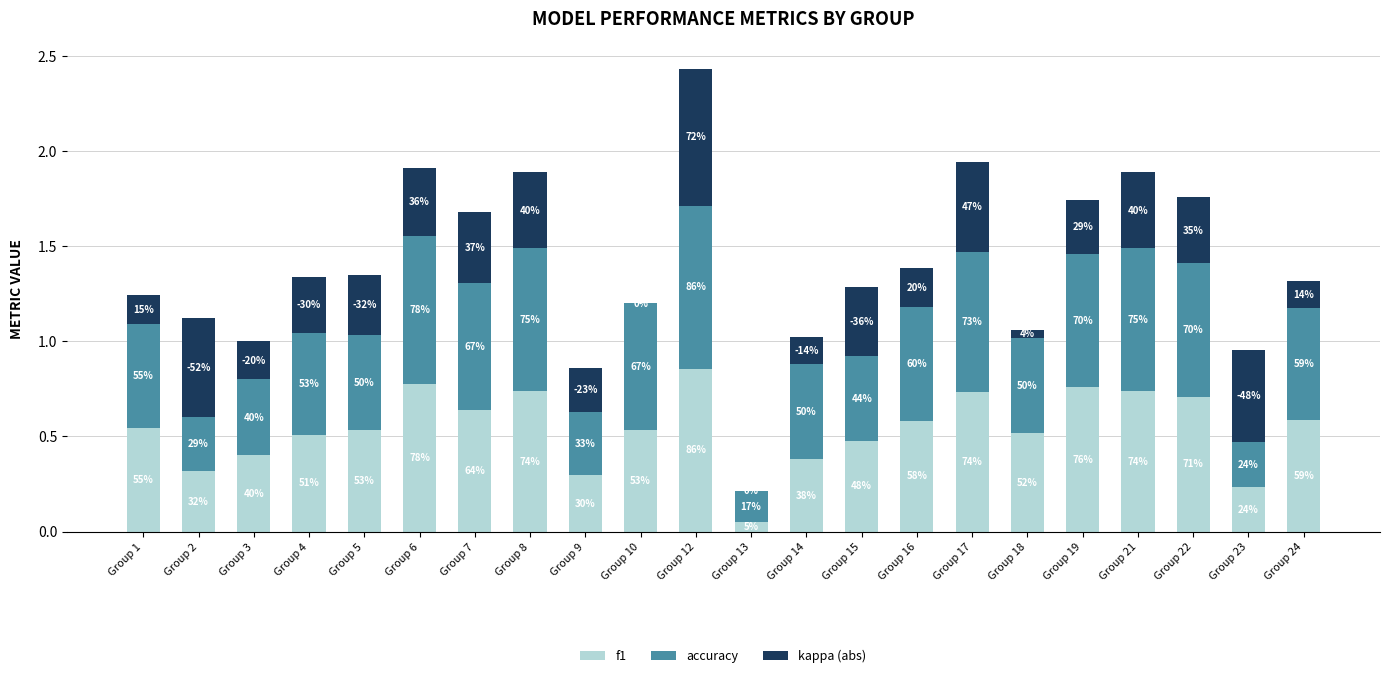

Which series has the widest spread of values?

f1